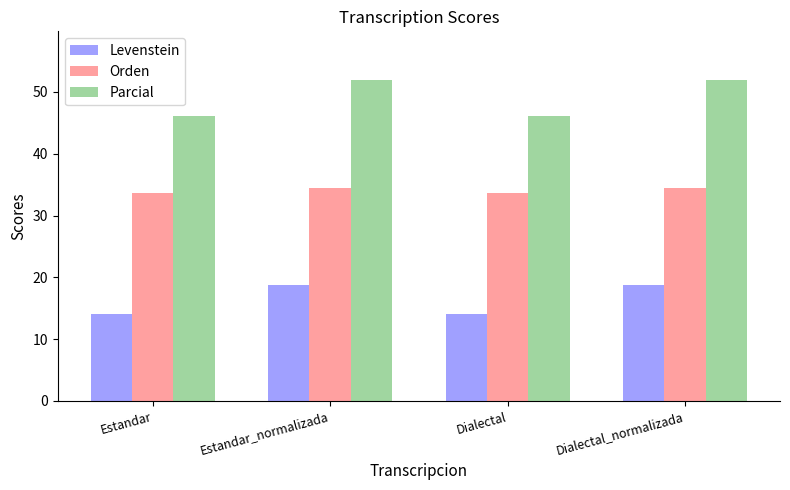

Is the value of Orden at Estandar greater than the value of Parcial at Estandar?

No